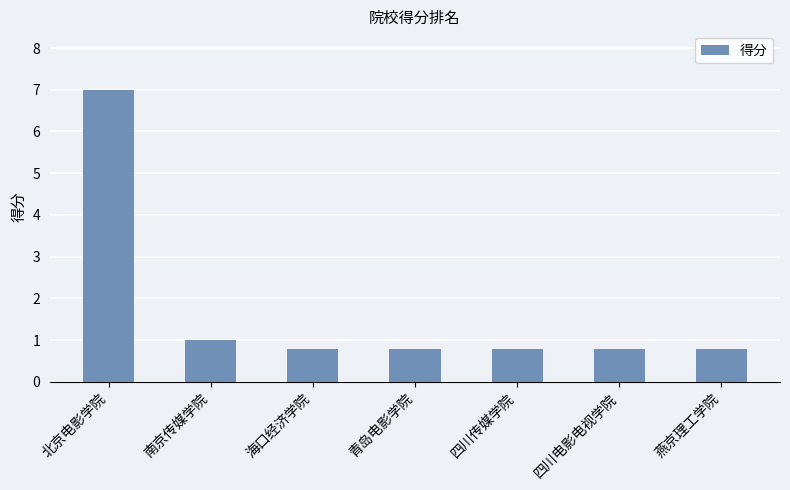

What is the difference between the second highest and second lowest values?

0.2